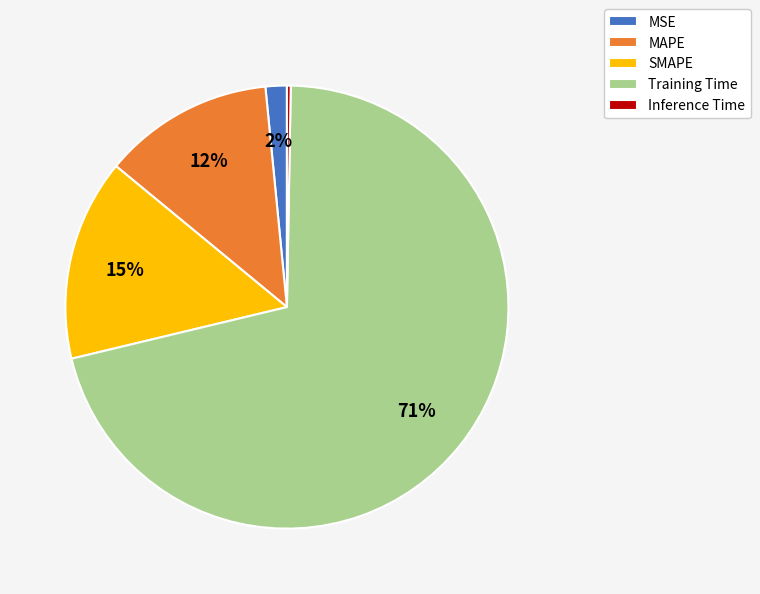

Which category accounts for the majority?

Training Time